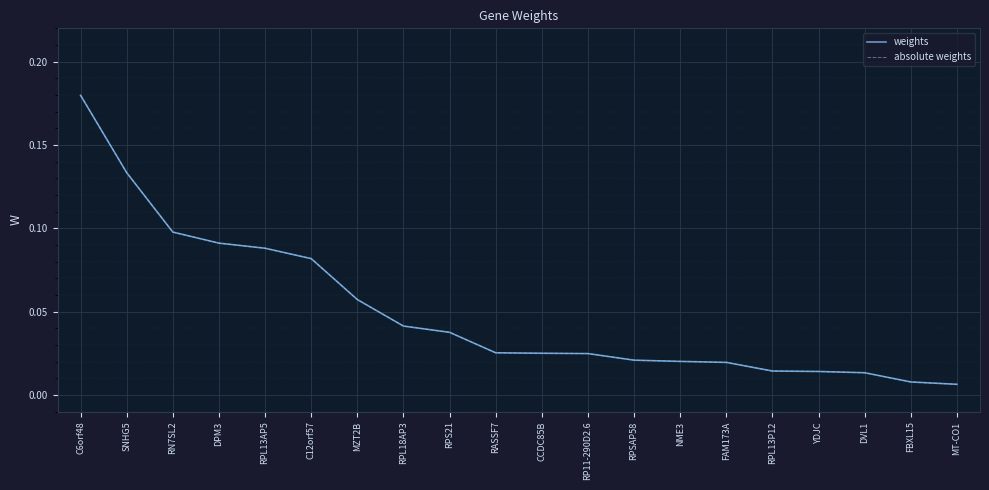

What position from the left is MT-CO1?

20